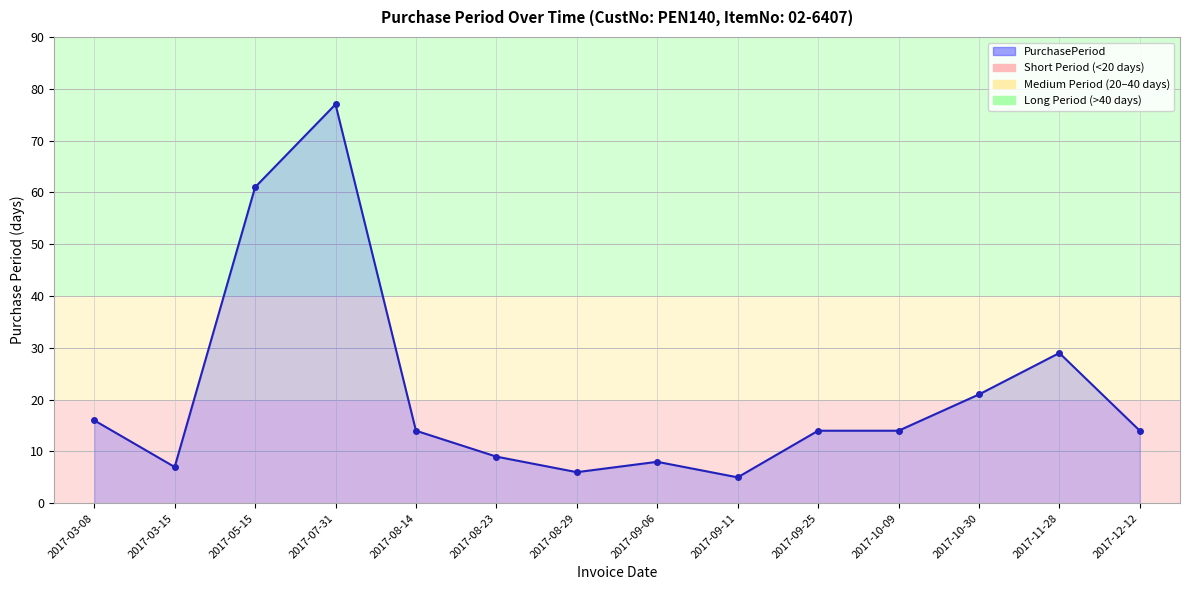

Approximately how many times larger is the value at 2017-07-31 compared to 2017-10-30?

3.7